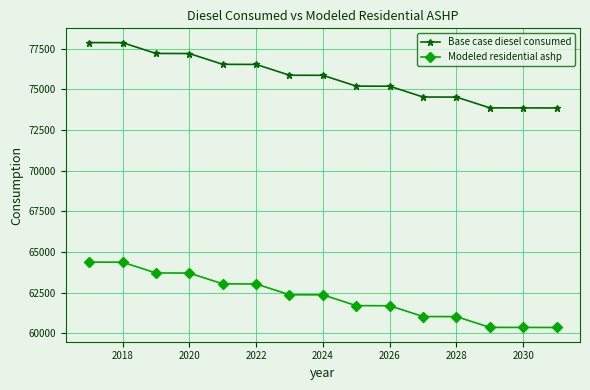

What is the sum of all Modeled residential ashp values?

933560.1